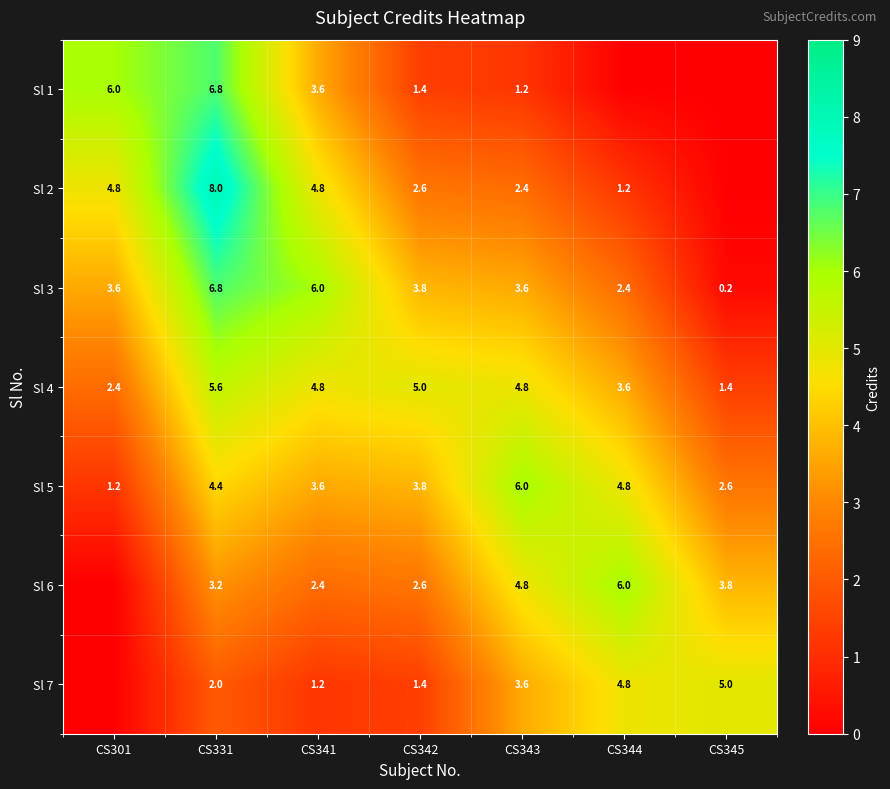

Is it true that Sl 4 equals 2.1 at CS343?

False